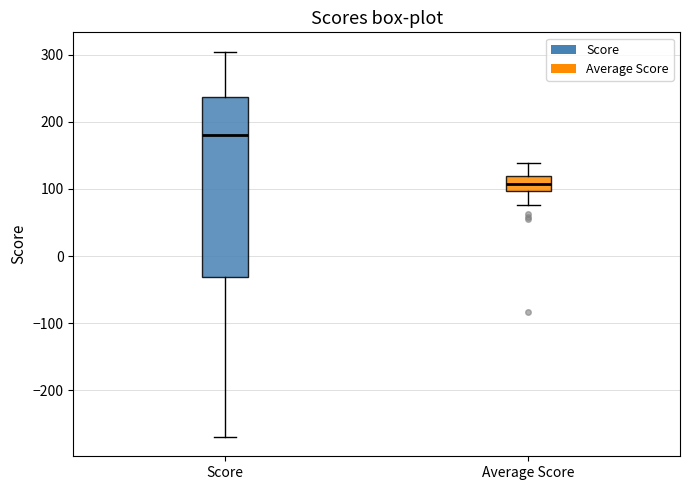

Reading left to right, transcribe this box plot: for each box, give where its median line is, the range the box spans, and where its two whiskers end, as read against the y-axis. The values are not printed on the chart, so give them approximately, as read against the axis.

Score: median 180, box -30 to 240, whiskers -270 to 300
Average Score: median 110, box 100 to 120, whiskers 80 to 140